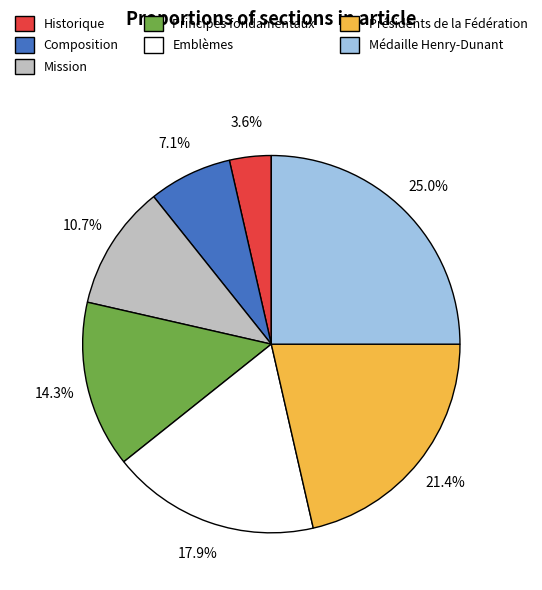

How many slices are in this pie chart?

7